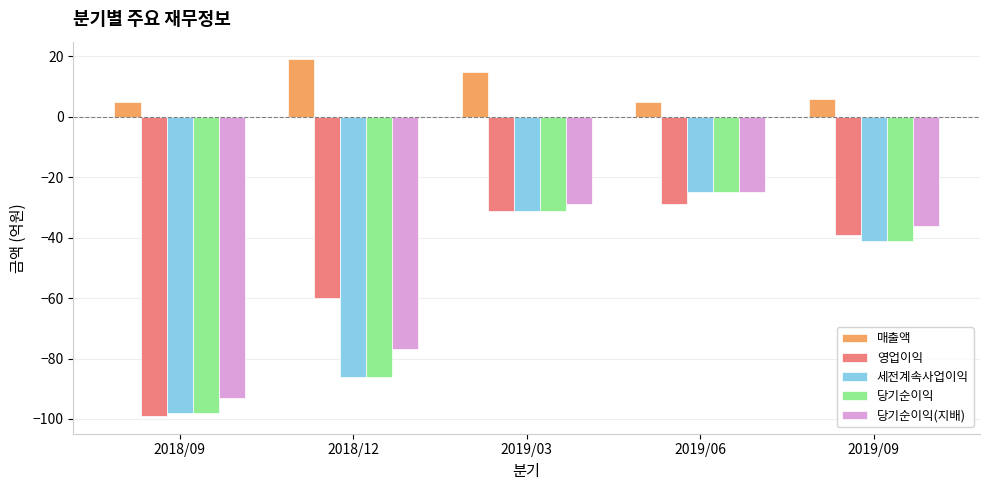

What is the spread (max minus min) of values at 2018/09?

104